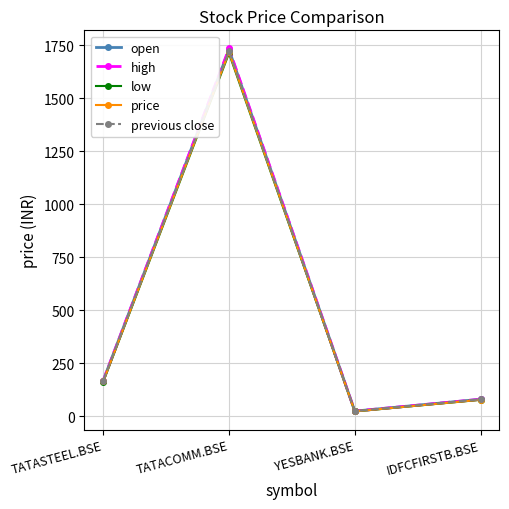

What is the maximum value shown in the chart?

1735.4